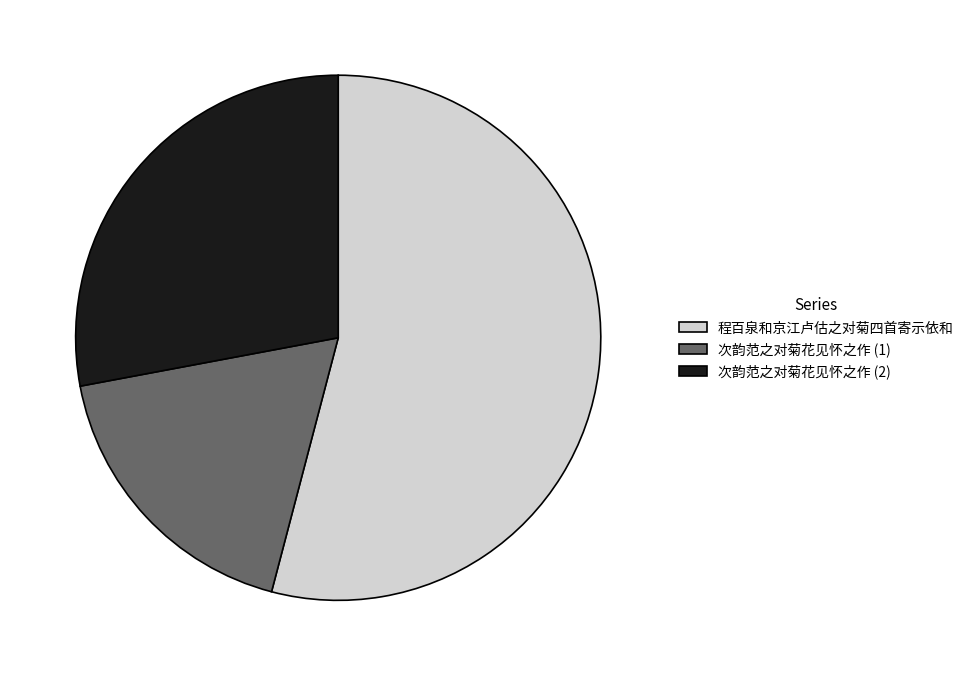

How many segments does this pie chart have?

3